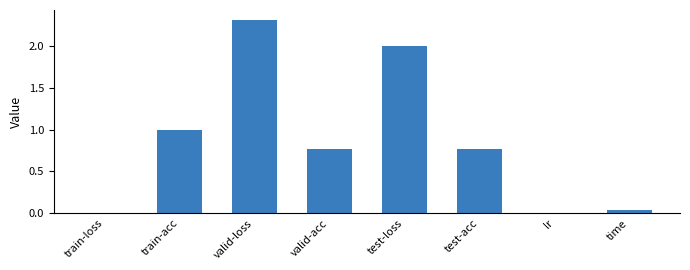

What is the sum of all values?

6.9